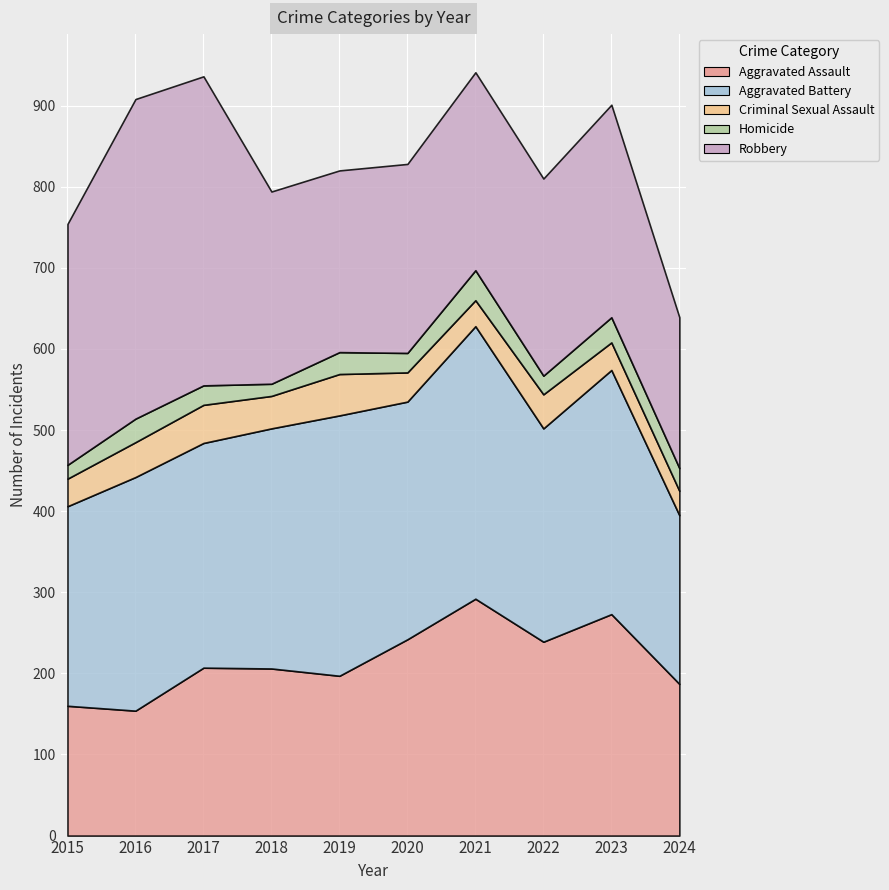

Does the chart display data point markers on the line(s)?

No